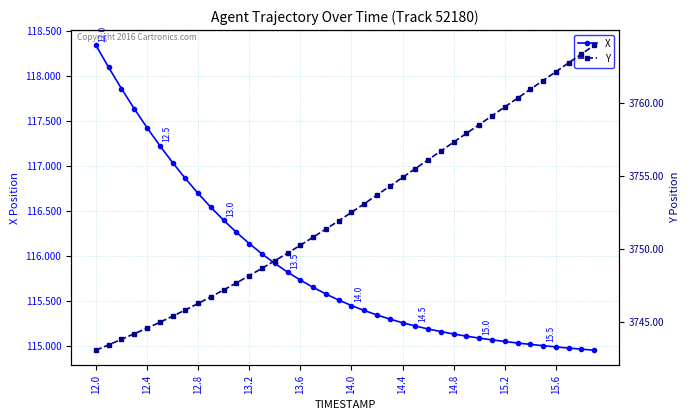

Does the chart display data point markers on the line(s)?

Yes